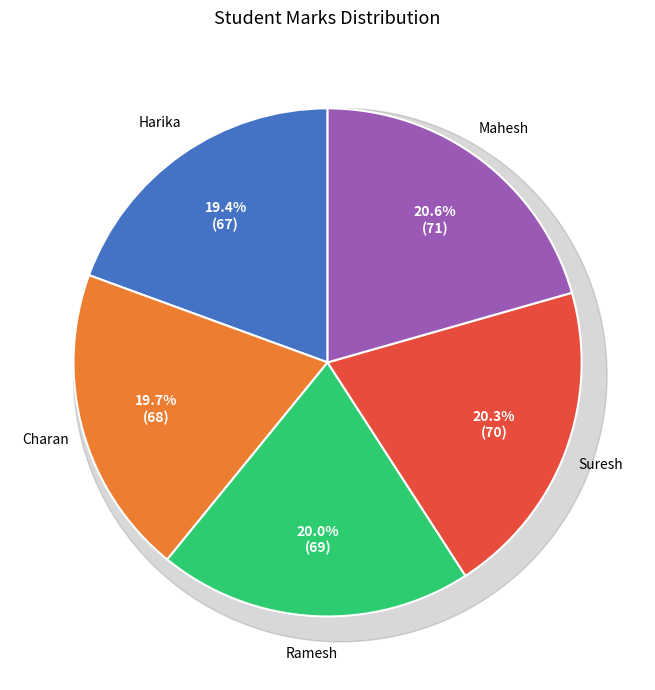

Does any single category account for the majority?

No